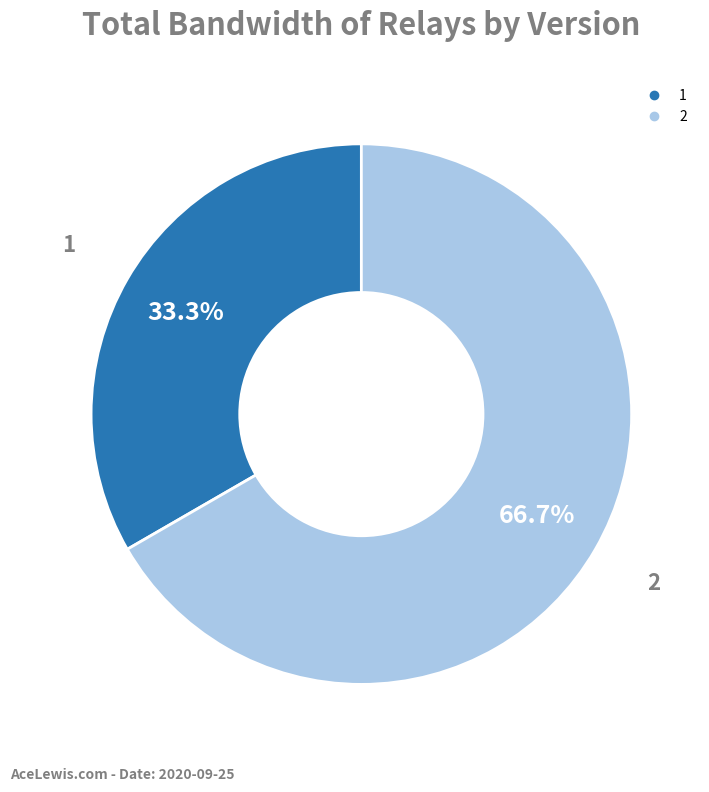

Which has a higher value, 2 or 1?

2